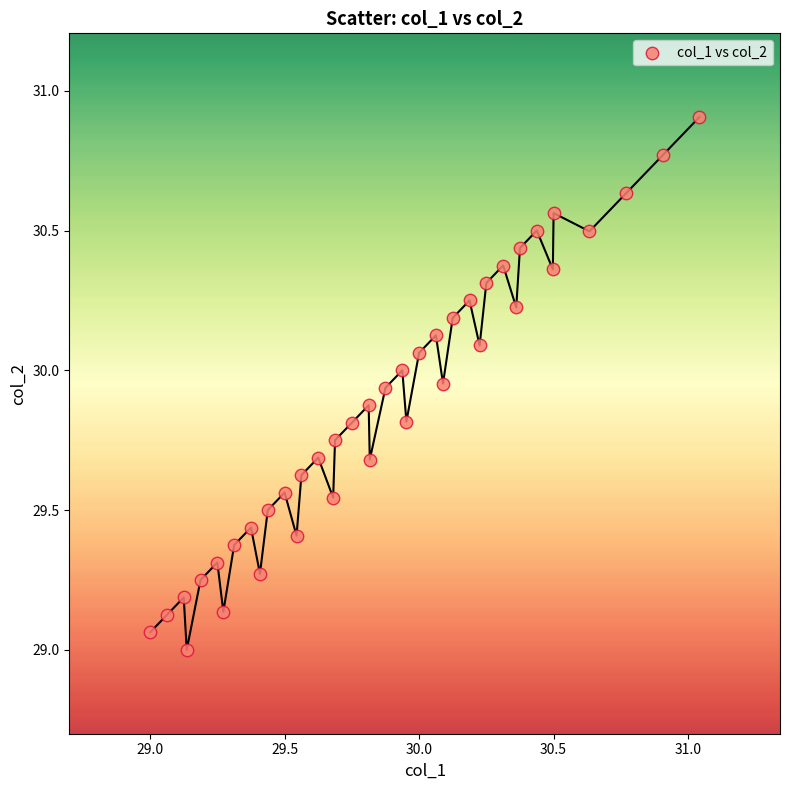

What is the range of X values (max minus min)?

2.0